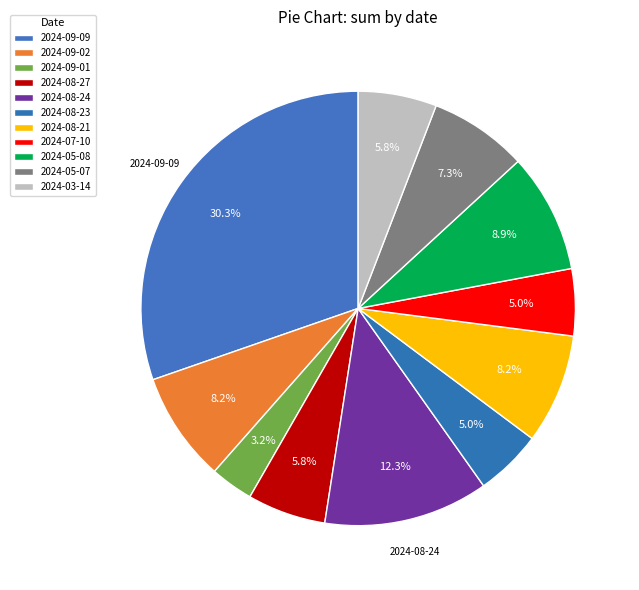

To the nearest percent, what is the difference between the largest and smallest slice percentages?

27%